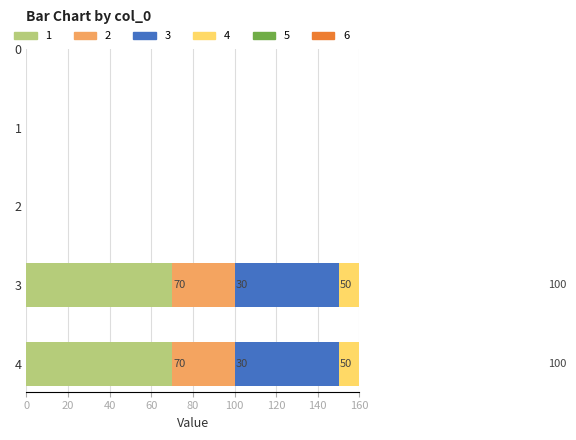

Between 0 and 1, which series saw the biggest shift?

1